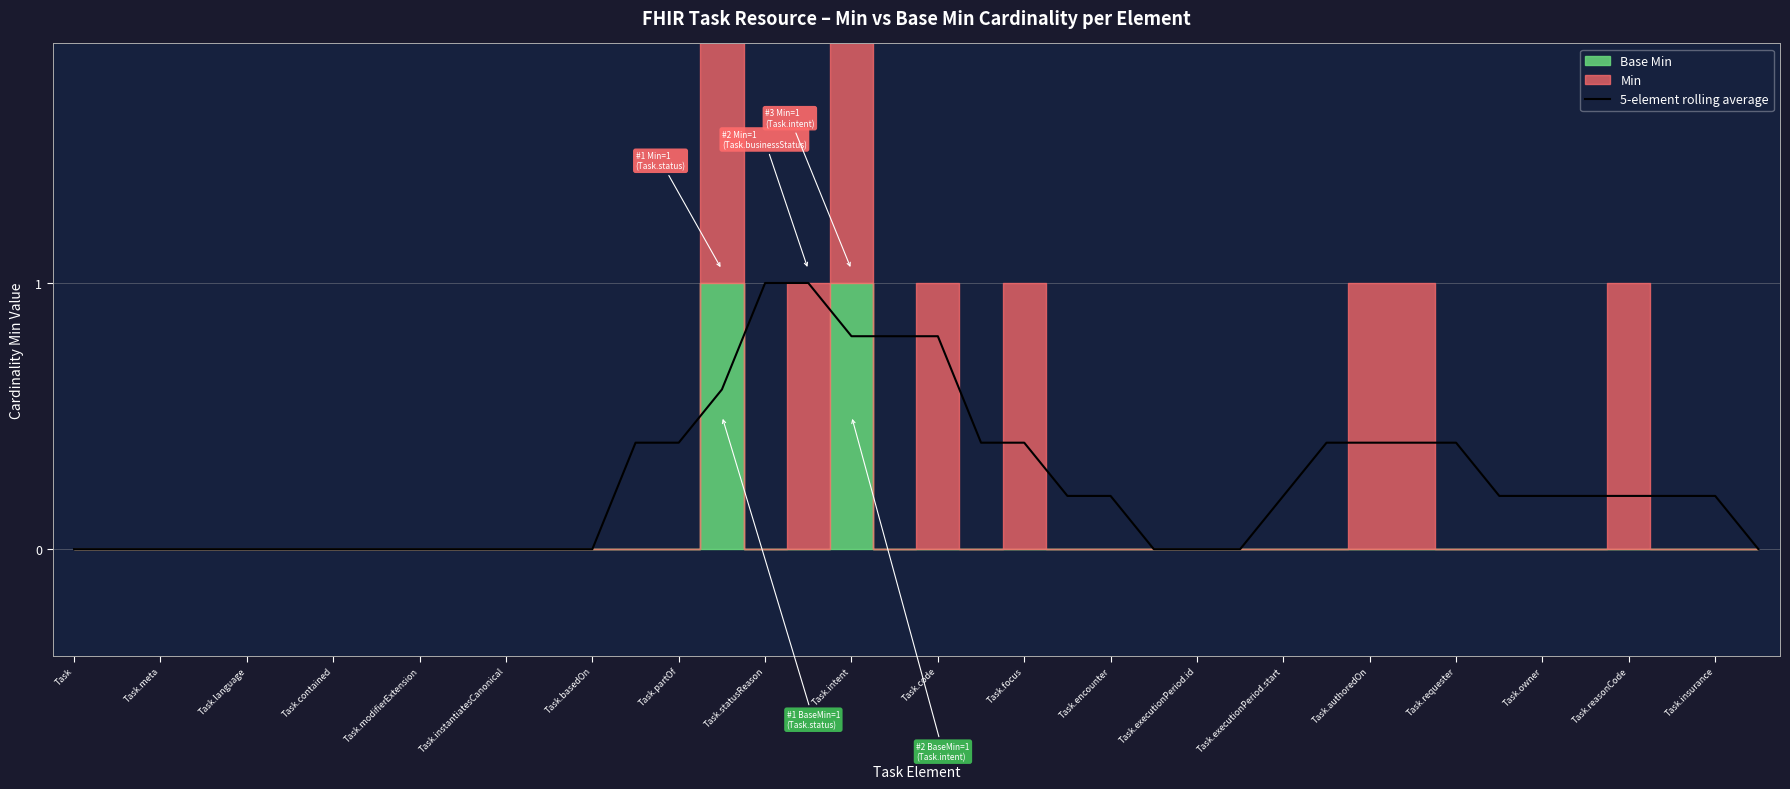

The 5-element rolling average series shows 0.2 at Task.reasonCode. True or false?

True